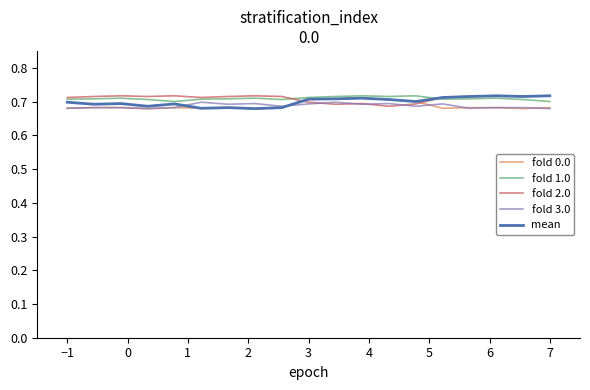

The value of fold 1.0 at −1 is 0.7. True or false?

True